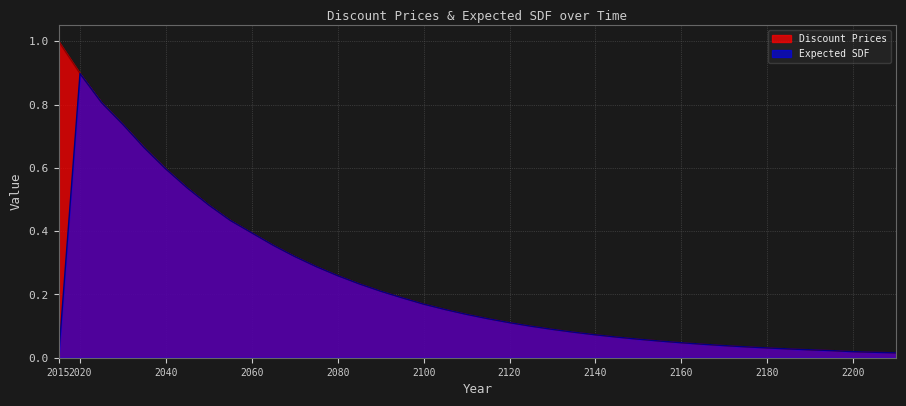

Which label corresponds to the largest value in the chart?

2015